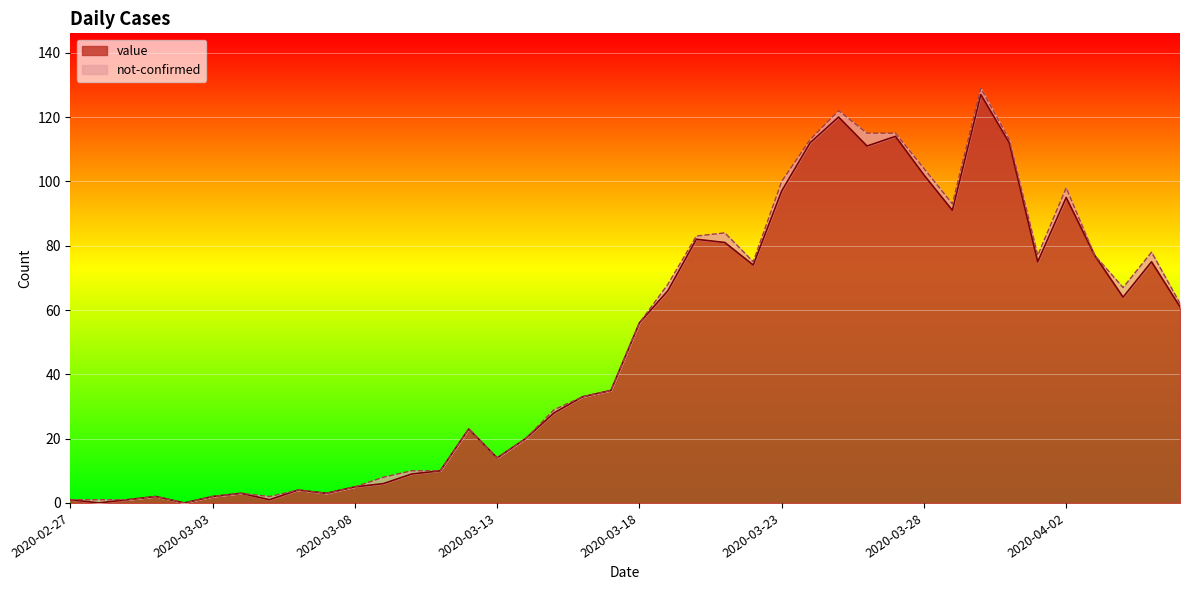

Rank the categories by value from lowest to highest.

2020-02-28, 2020-03-02, 2020-02-27, 2020-02-29, 2020-03-05, 2020-03-01, 2020-03-03, 2020-03-04, 2020-03-07, 2020-03-06, 2020-03-08, 2020-03-09, 2020-03-10, 2020-03-11, 2020-03-13, 2020-03-14, 2020-03-12, 2020-03-15, 2020-03-16, 2020-03-17, 2020-03-18, 2020-04-06, 2020-04-04, 2020-03-19, 2020-03-22, 2020-04-01, 2020-04-05, 2020-04-03, 2020-03-21, 2020-03-20, 2020-03-29, 2020-04-02, 2020-03-23, 2020-03-28, 2020-03-26, 2020-03-24, 2020-03-31, 2020-03-27, 2020-03-25, 2020-03-30